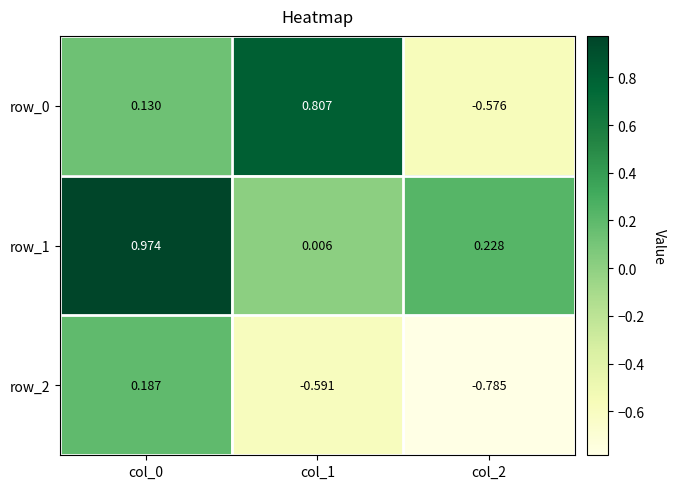

True or false: row_2 has a value of 0.0 at col_0.

False